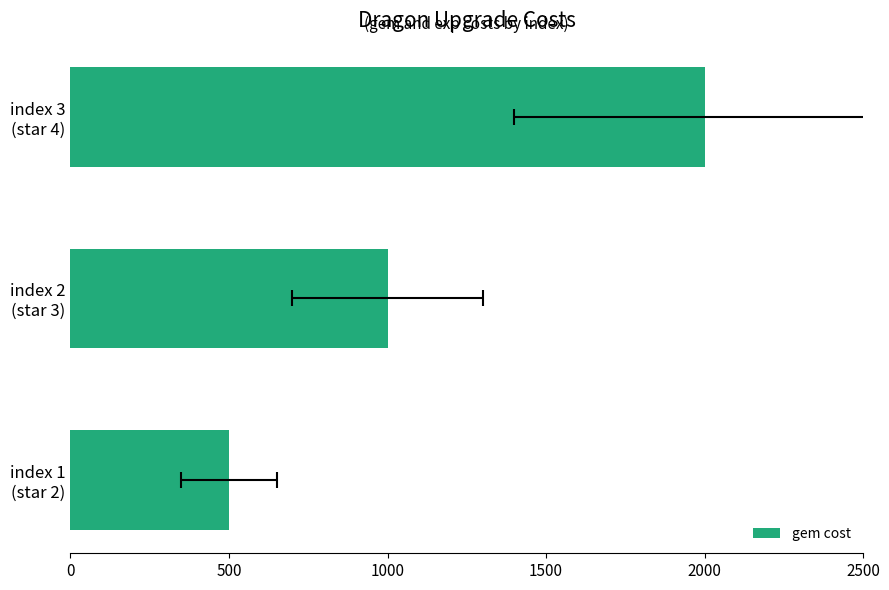

What is the value of the 2nd bar from the left?

1000